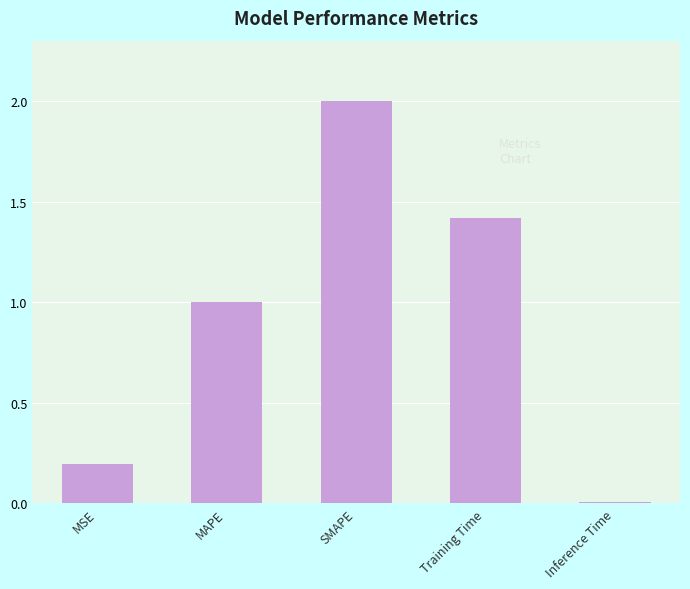

Count the number of data series in this chart.

1